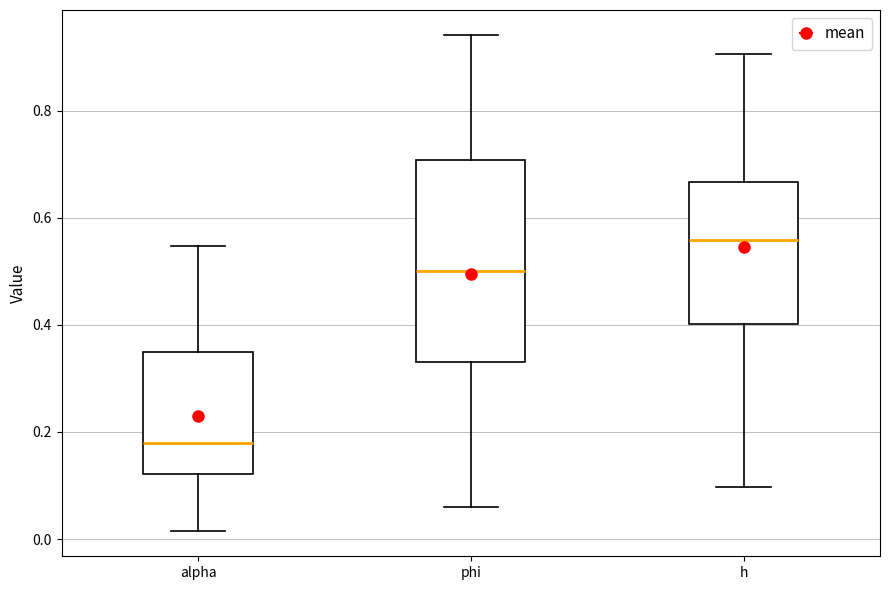

Which box's median line is the lowest?

alpha